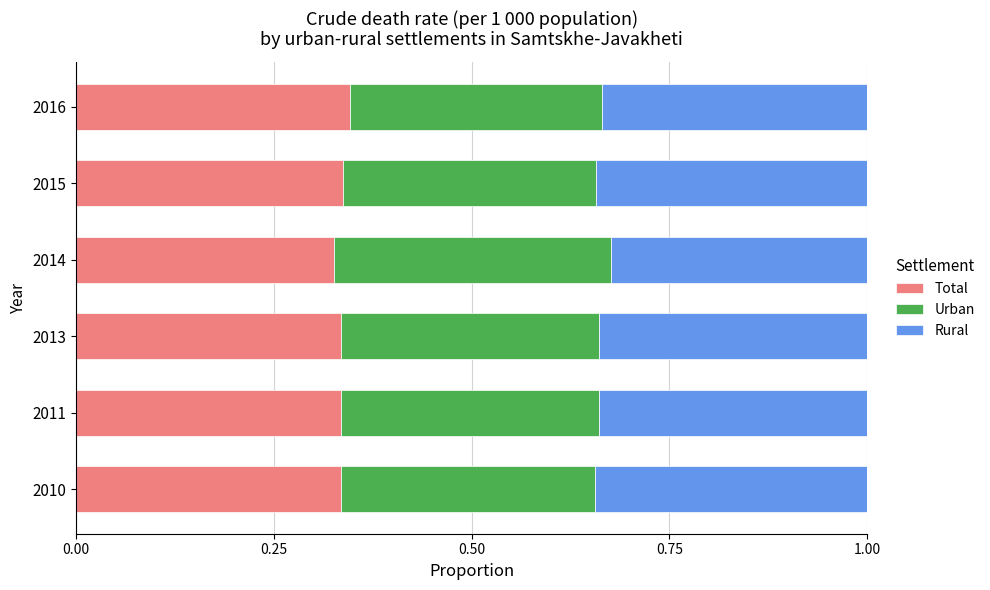

Is it true that Total equals 0.2 at 2014?

False